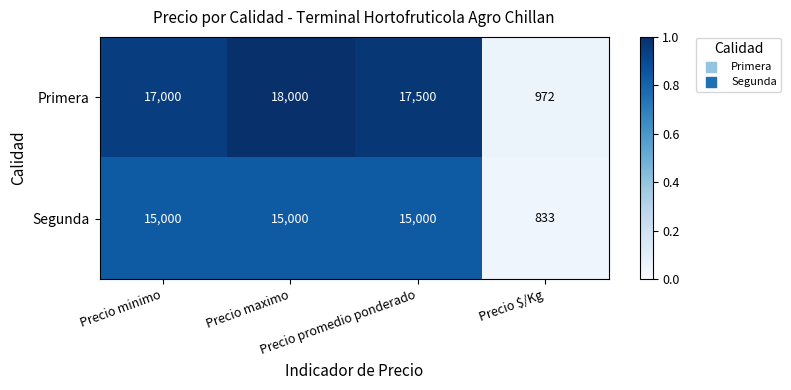

What is the difference between the maximum and minimum values in the Segunda series?

14167